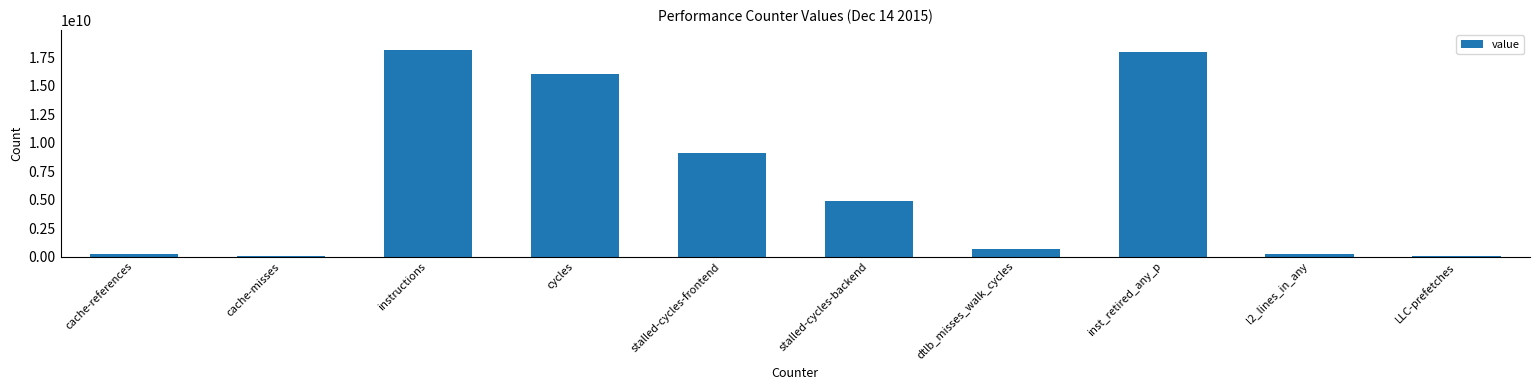

At which label is the value closest to 9061821150?

stalled-cycles-frontend